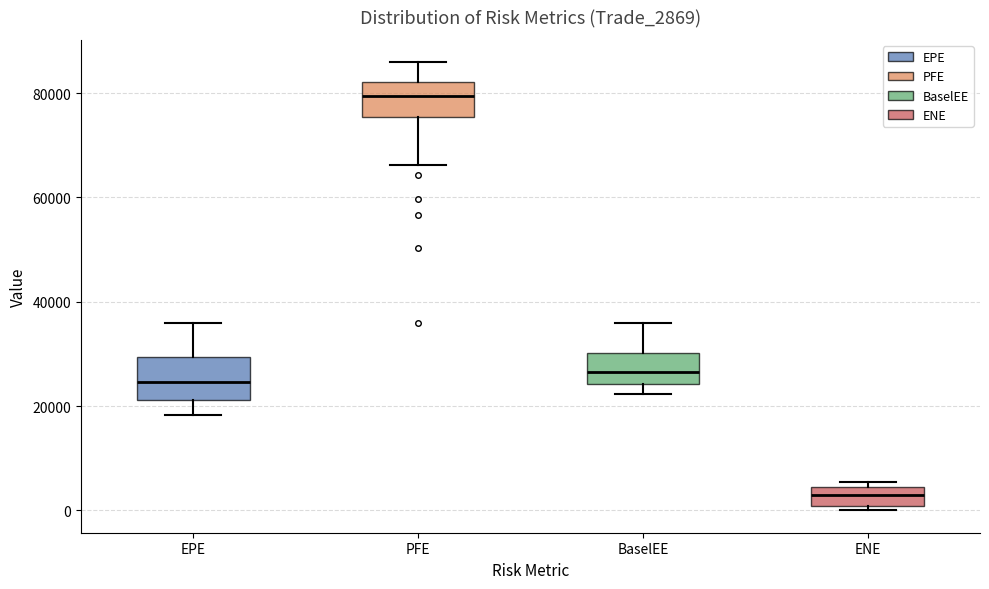

Which box has the highest median line?

PFE